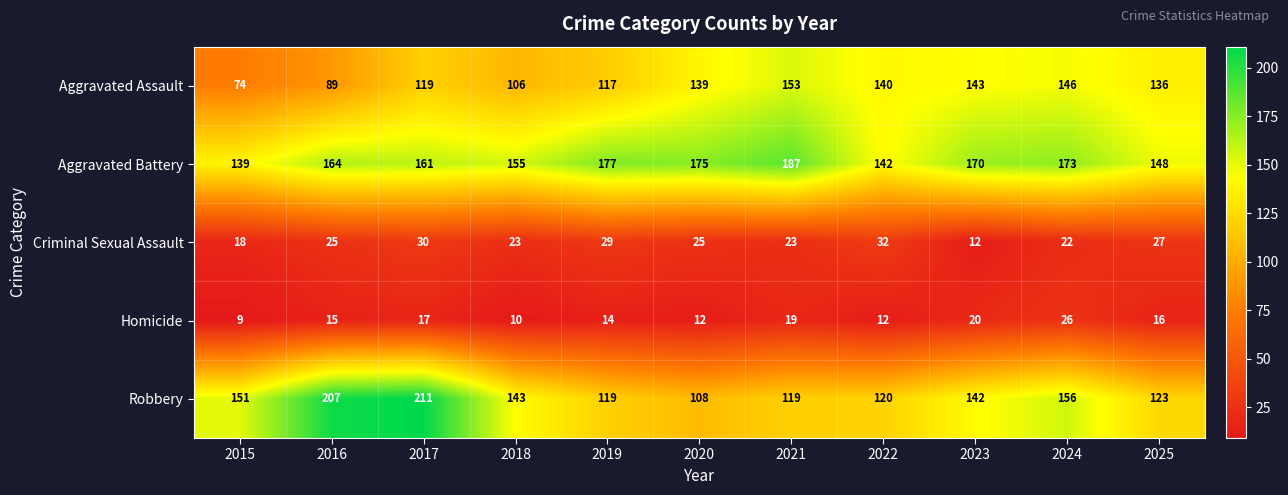

True or false: Homicide has a value of 10 at 2018.

True